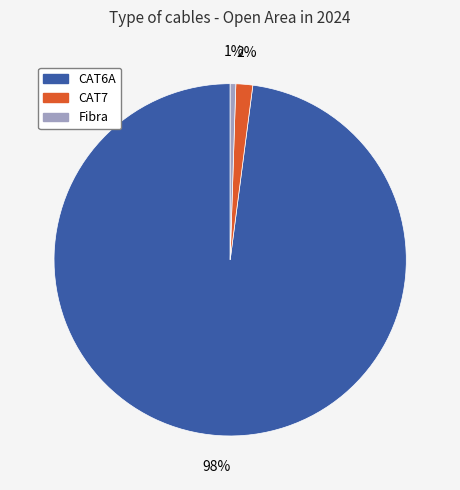

How many segments does this pie chart have?

3